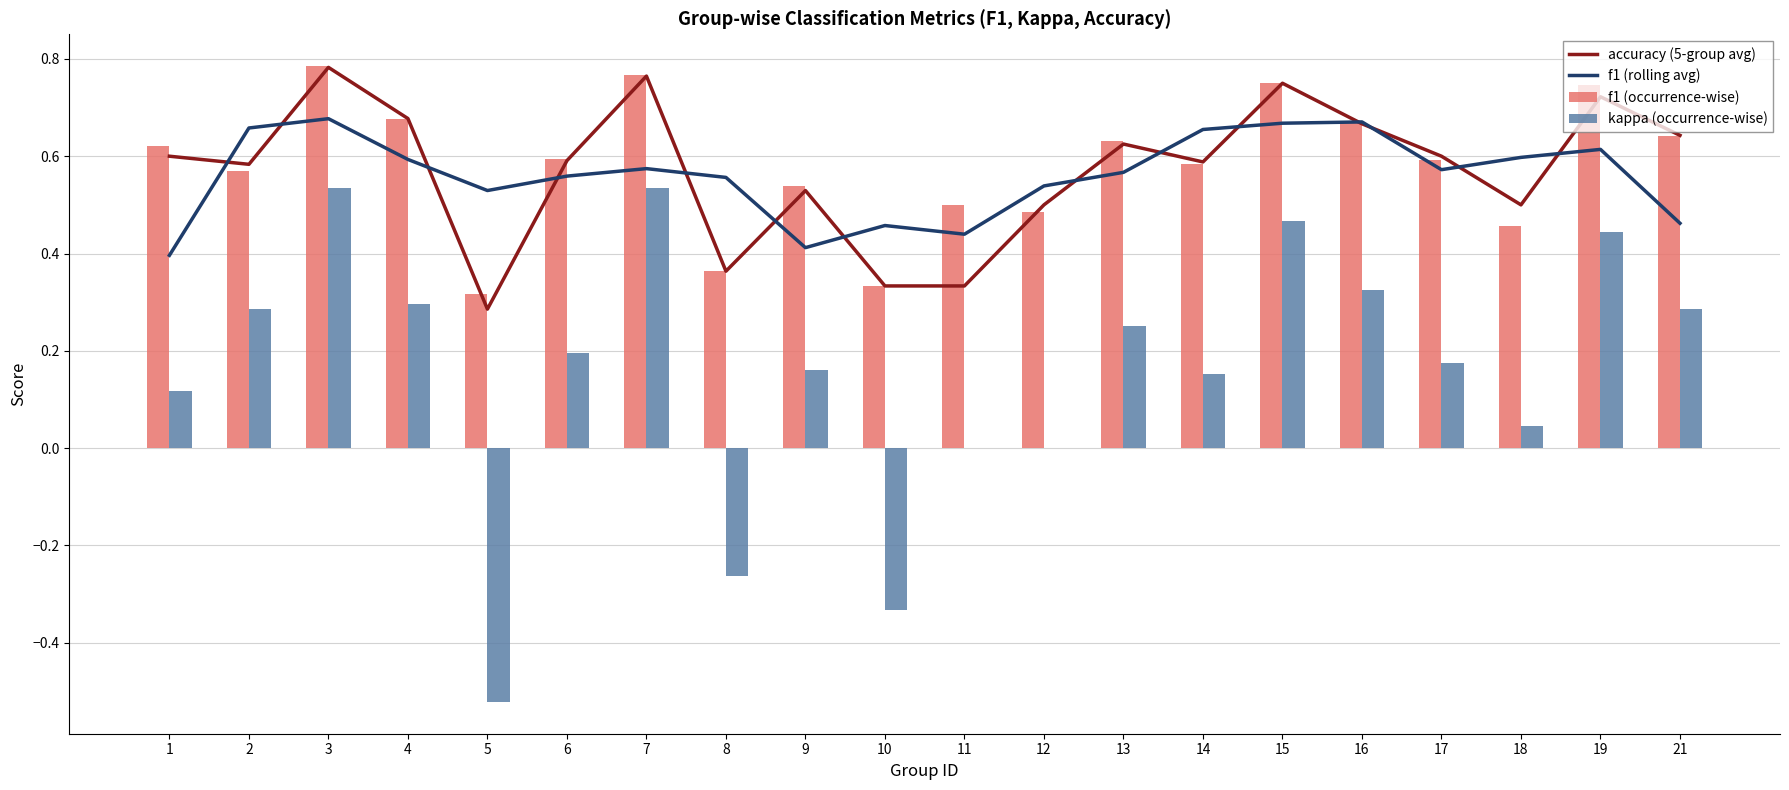

What are all the series names shown in the legend?

accuracy (5-group avg), f1 (rolling avg), f1 (occurrence-wise), kappa (occurrence-wise)